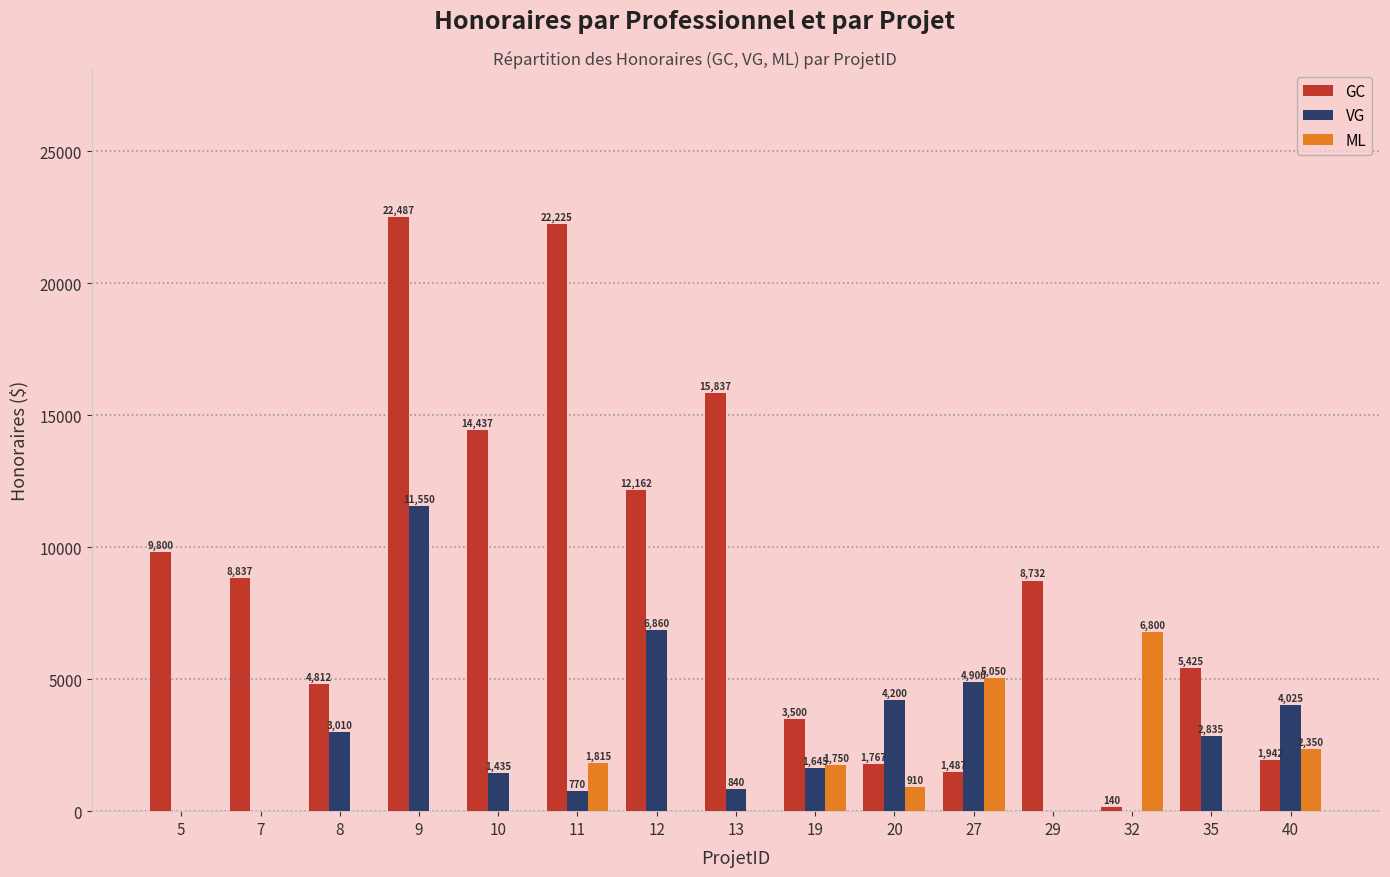

Are the bars horizontal?

No